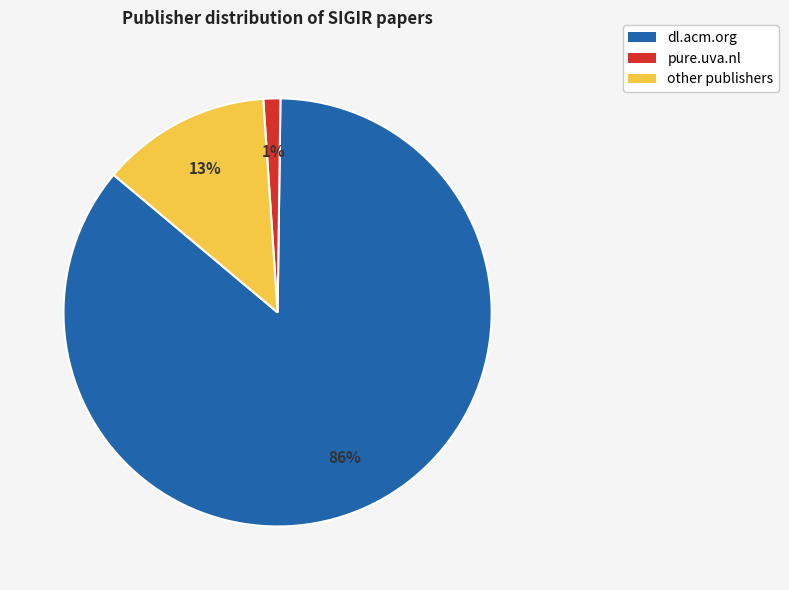

Which category has the smallest portion of the pie?

pure.uva.nl